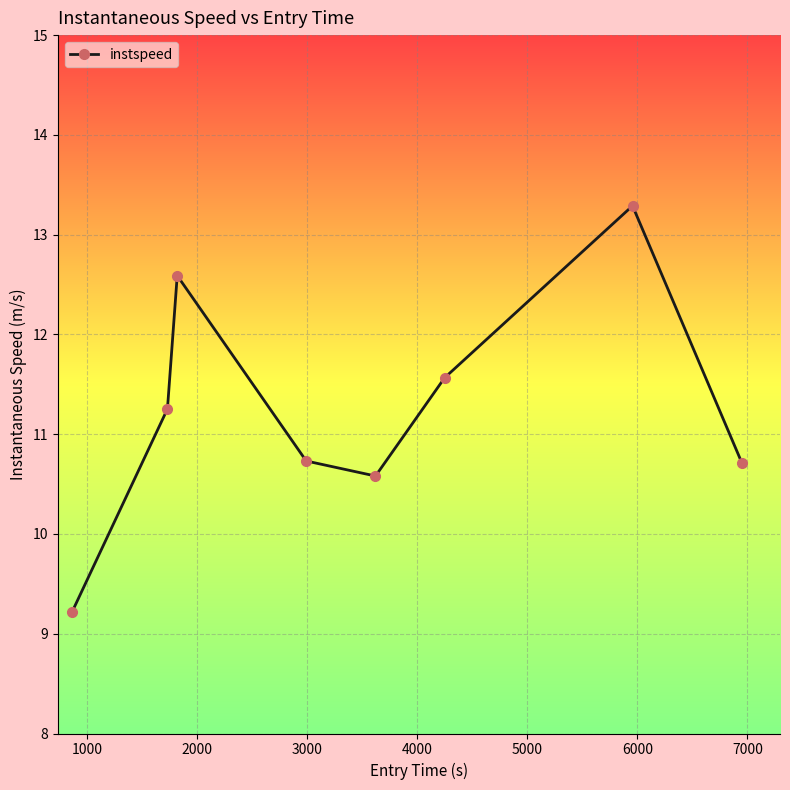

Reading left to right, extract all data points from this chart.

9.2	11.3	12.6	10.7	10.6	11.6	13.3	10.7